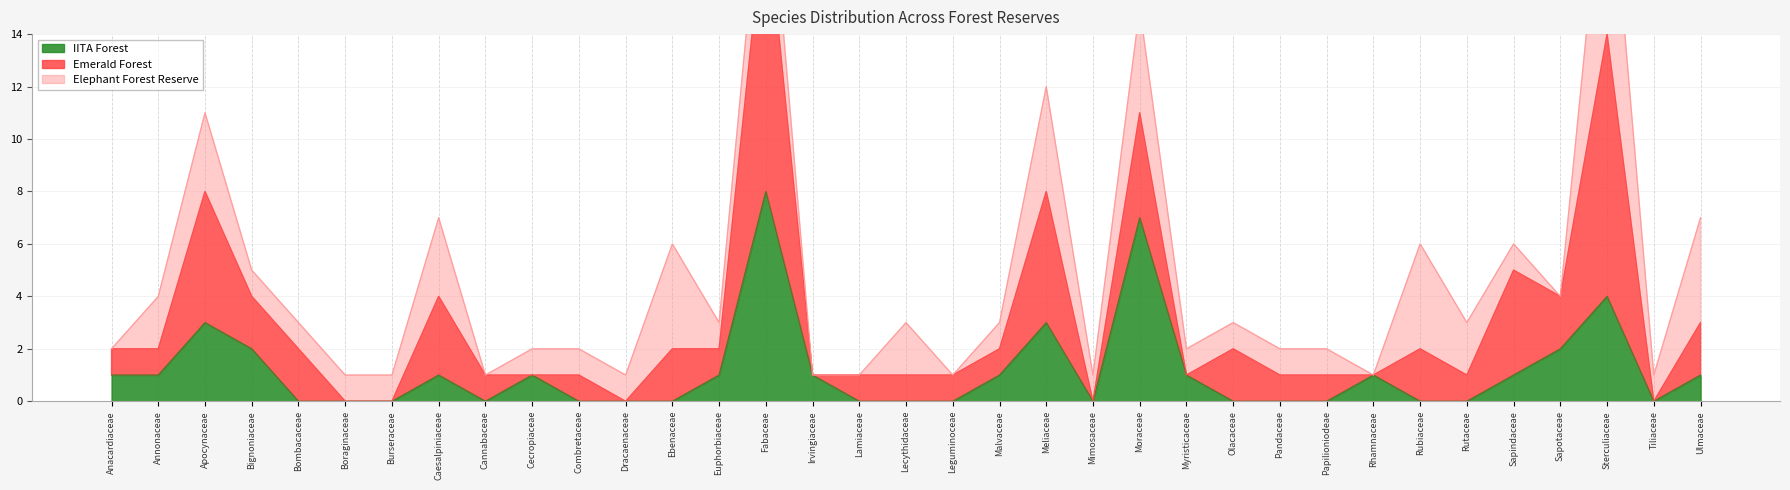

What is the difference between the maximum and minimum values in the Emerald Forest series?

11